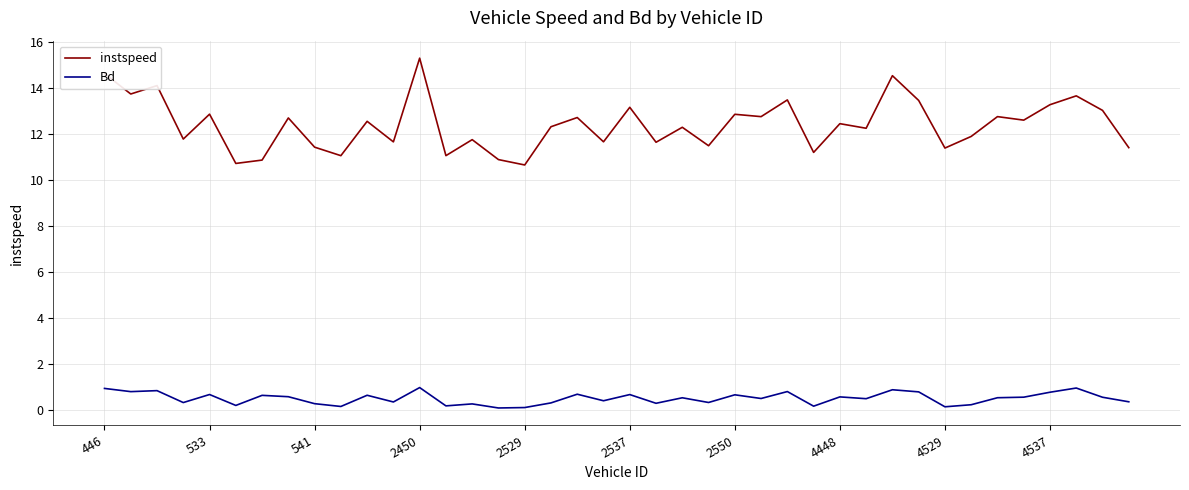

Which series has the largest total across all categories?

instspeed